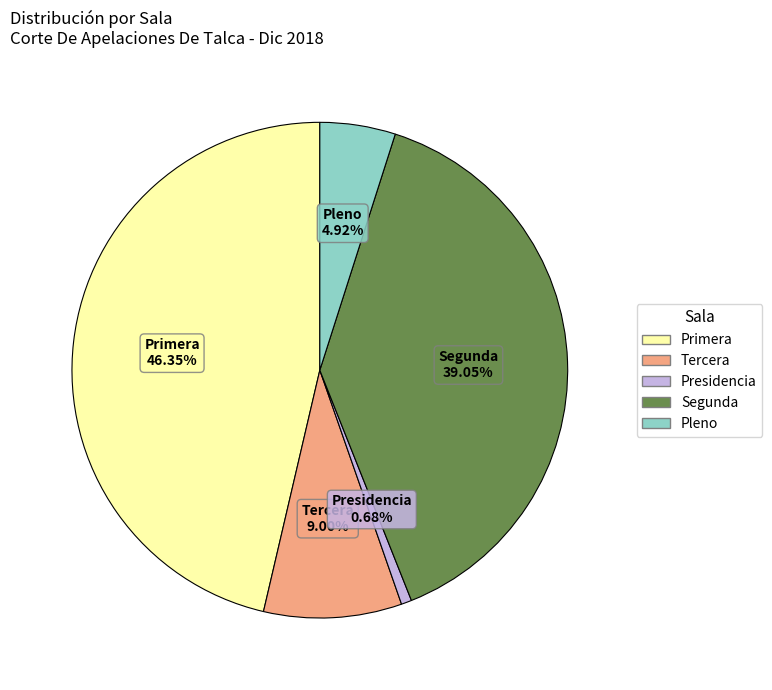

To the nearest percent, what portion does Primera represent?

46%